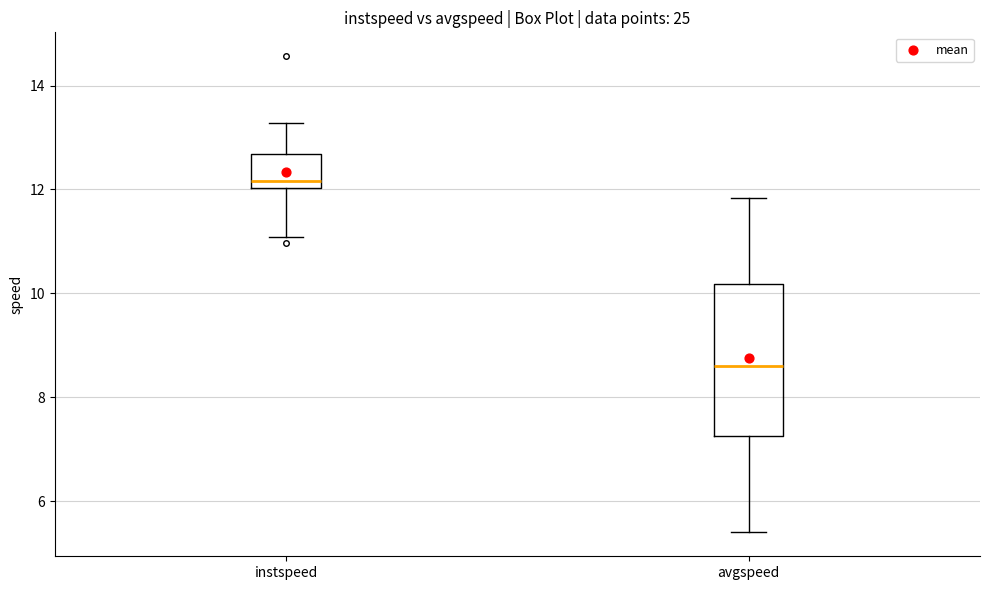

Reading left to right, transcribe this box plot: for each box, give where its median line is, the range the box spans, and where its two whiskers end, as read against the y-axis. The values are not printed on the chart, so give them approximately, as read against the axis.

instspeed: median 12.2, box 12.0 to 12.6, whiskers 11.0 to 13.2
avgspeed: median 8.6, box 7.2 to 10.2, whiskers 5.4 to 11.8